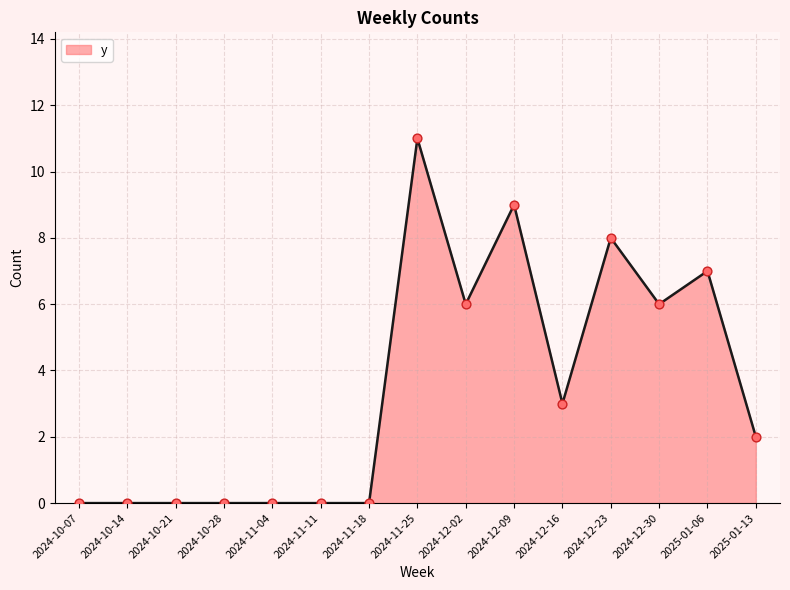

Which has a higher value, 2024-12-16 or 2024-11-11?

2024-12-16